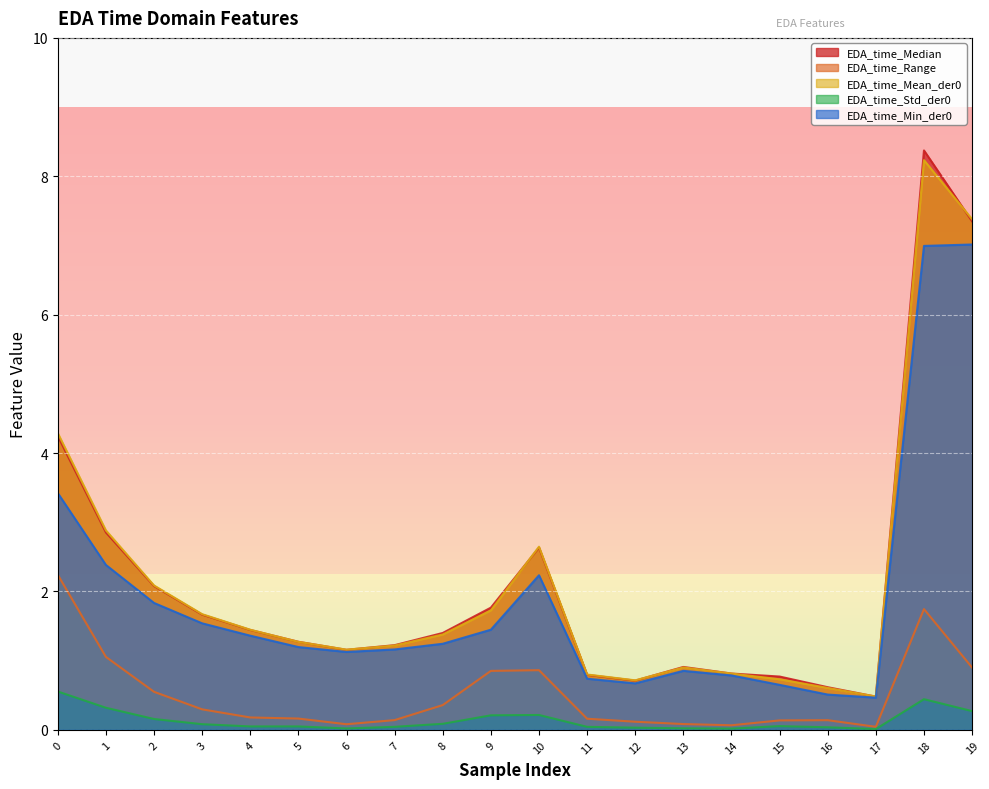

Where is the first local minimum for EDA_time_Median?

6